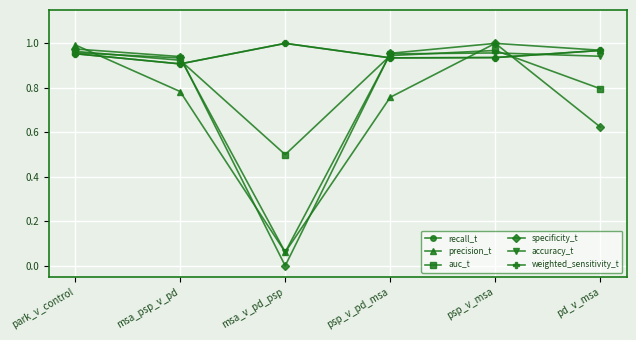

How many interior local peaks does the weighted_sensitivity_t series have?

1